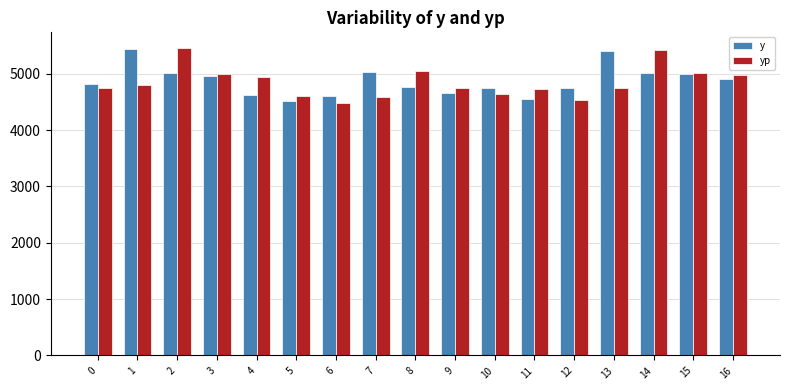

How many data points does each series have?

17